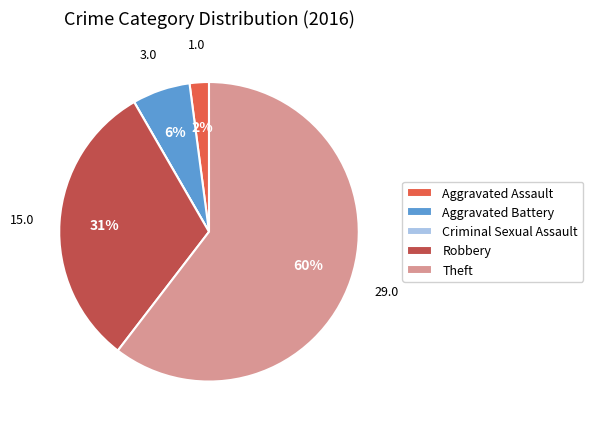

Which category has the biggest portion of the pie?

Theft